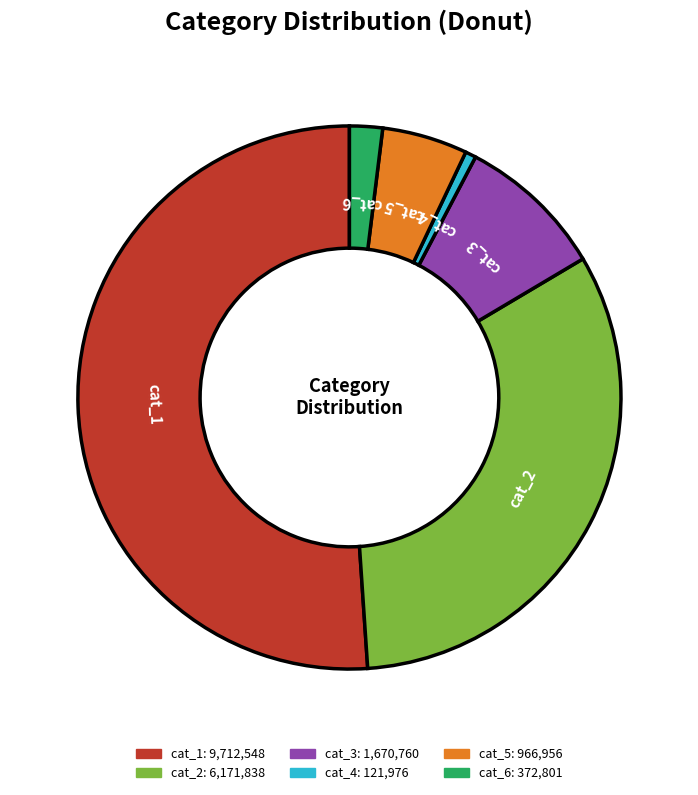

Rank the categories by value from lowest to highest.

cat_4, cat_6, cat_5, cat_3, cat_2, cat_1